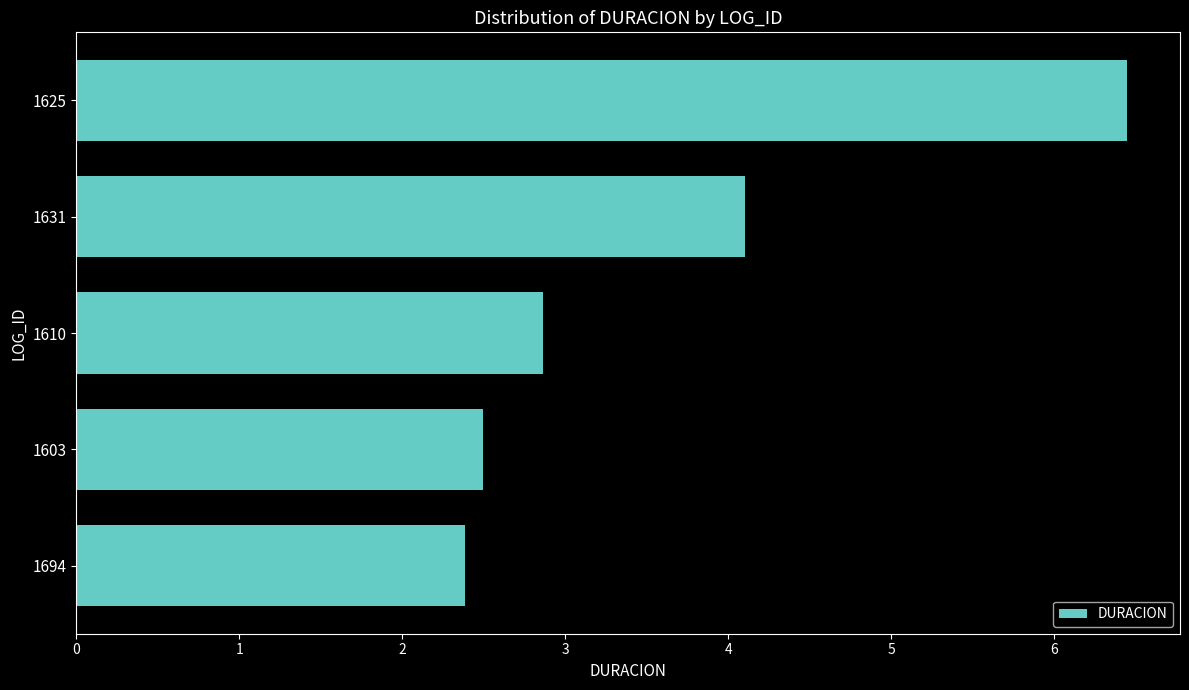

What is the difference between the maximum and second lowest values?

4.0